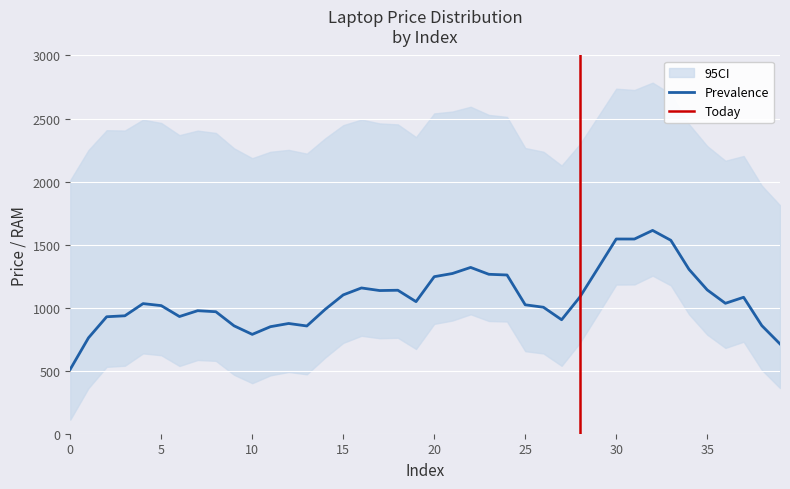

What is the minimum value for Prevalence?

511.6